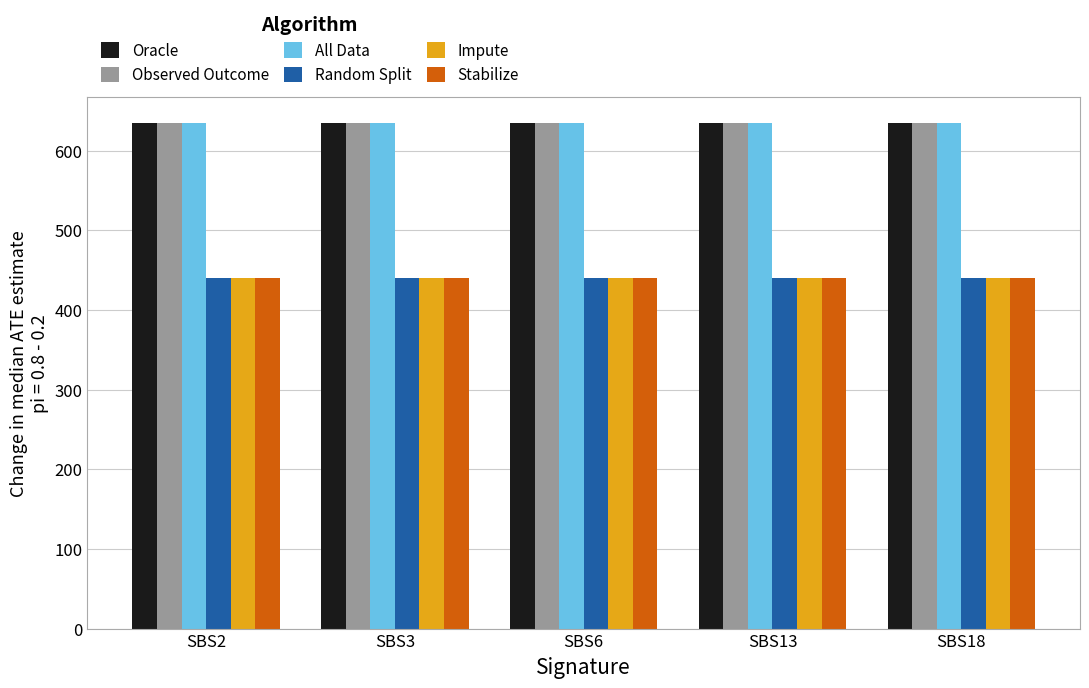

The Random Split series shows 440 at SBS2. True or false?

True